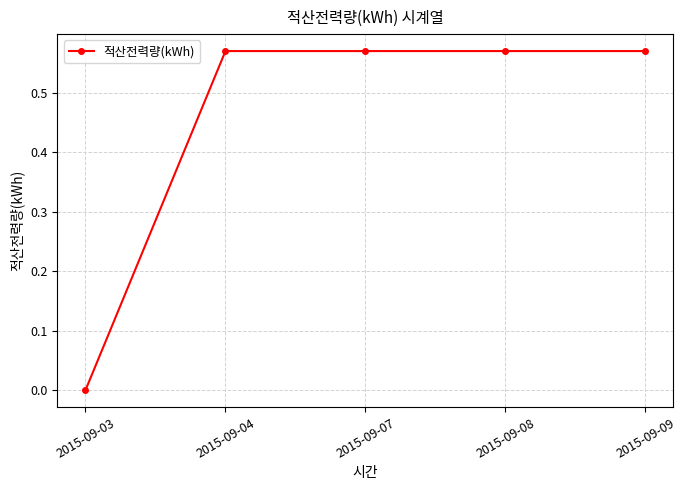

Does the chart have visible grid lines?

Yes